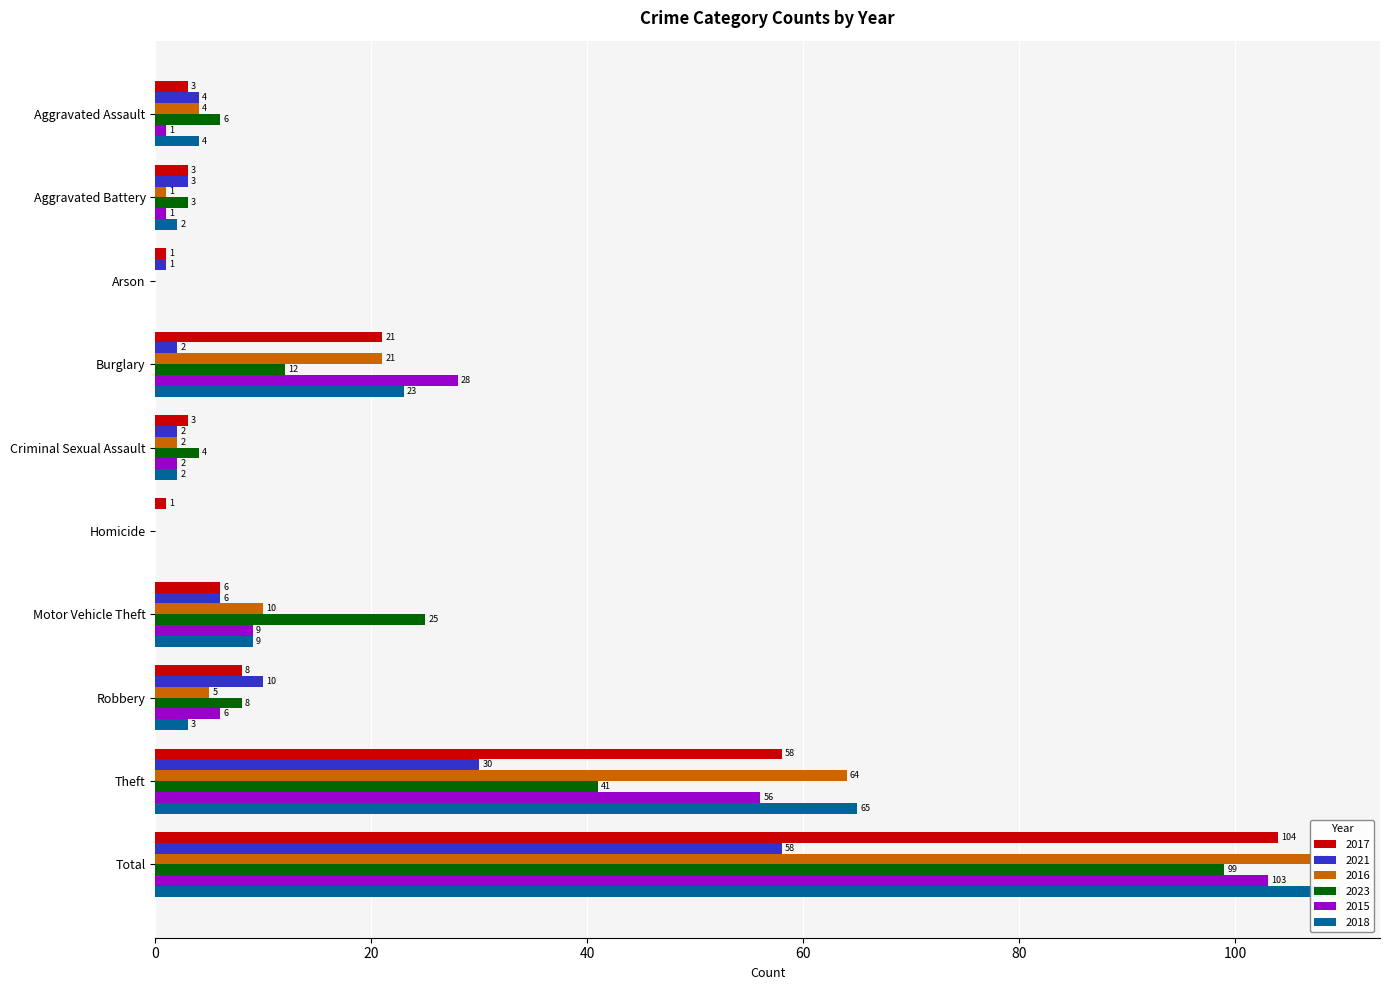

What position from the left is Theft?

9